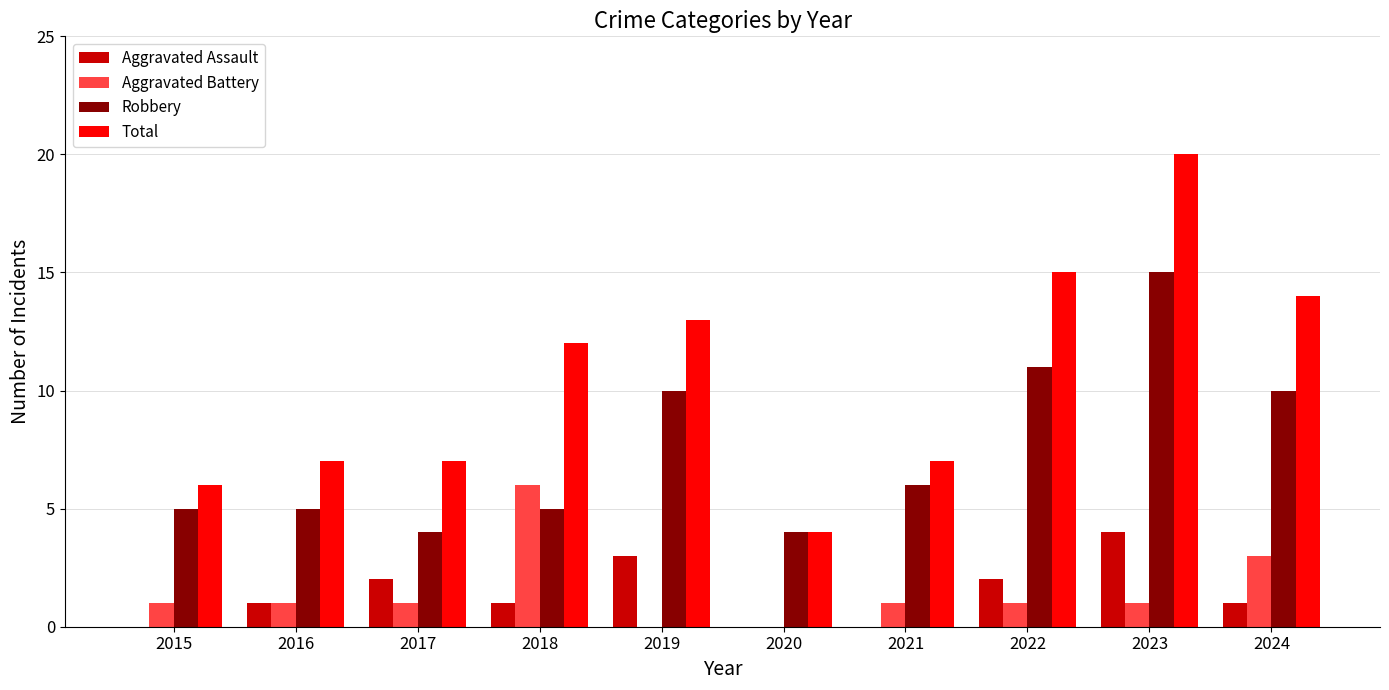

Reading right to left, what are all the values shown in this chart?

Aggravated Assault: 2024=1	2023=4	2022=2	2021=0	2020=0	2019=3	2018=1	2017=2	2016=1	2015=0
Aggravated Battery: 2024=3	2023=1	2022=1	2021=1	2020=0	2019=0	2018=6	2017=1	2016=1	2015=1
Robbery: 2024=10	2023=15	2022=11	2021=6	2020=4	2019=10	2018=5	2017=4	2016=5	2015=5
Total: 2024=14	2023=20	2022=15	2021=7	2020=4	2019=13	2018=12	2017=7	2016=7	2015=6